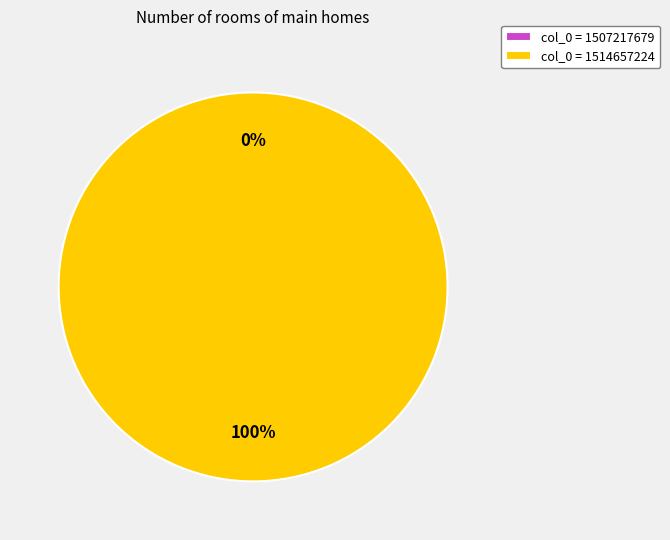

To the nearest percent, what is the combined percentage of 1514657224 and 1507217679?

100%